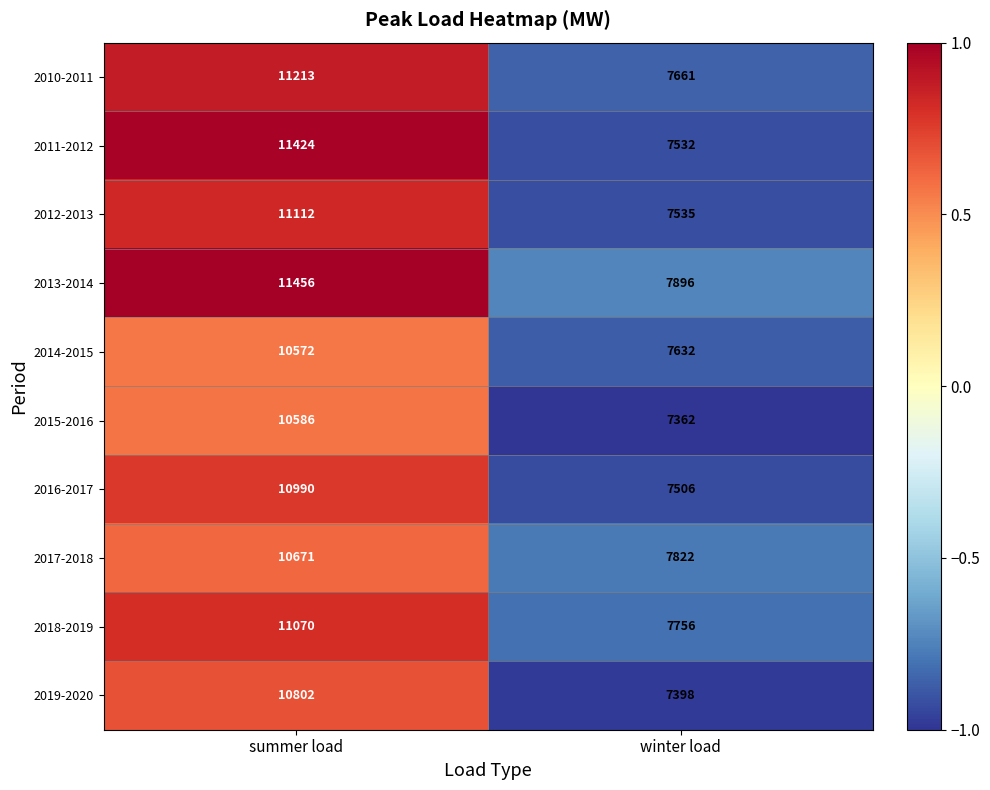

At which category is the sum across all series the highest?

summer load